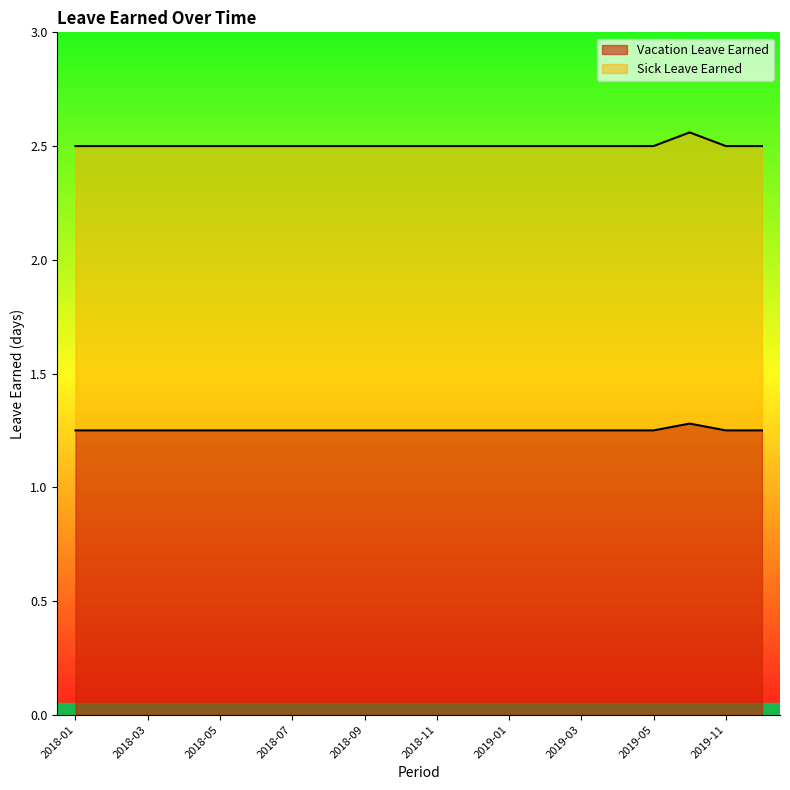

At which label does Sick Leave Earned reach its peak?

2019-10